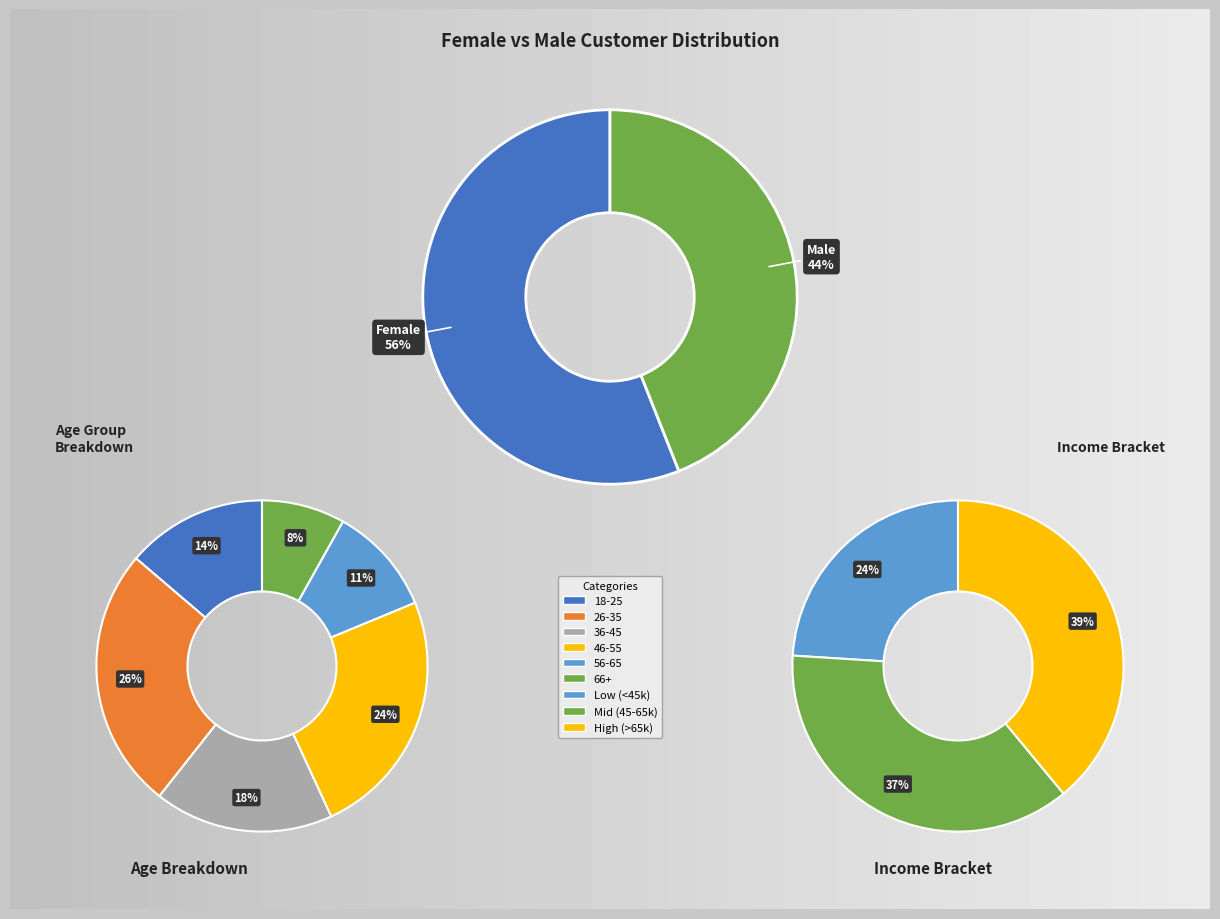

Between Female and Male, which is larger?

Female